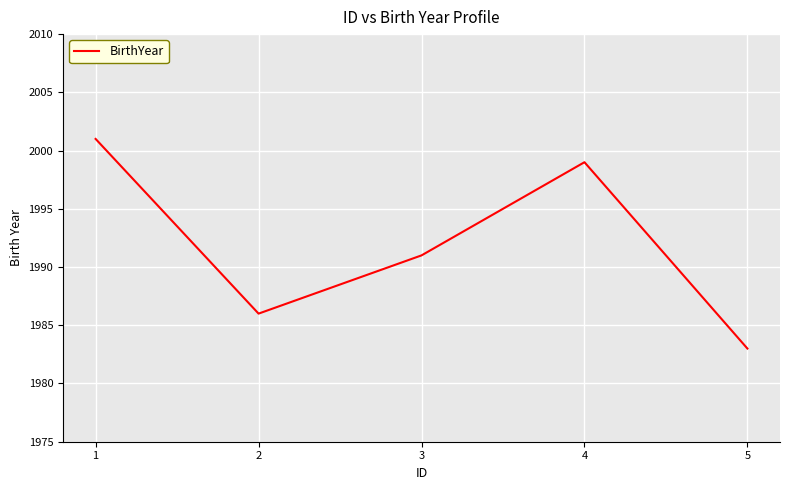

Read the value at 1, to the nearest 5.

2000